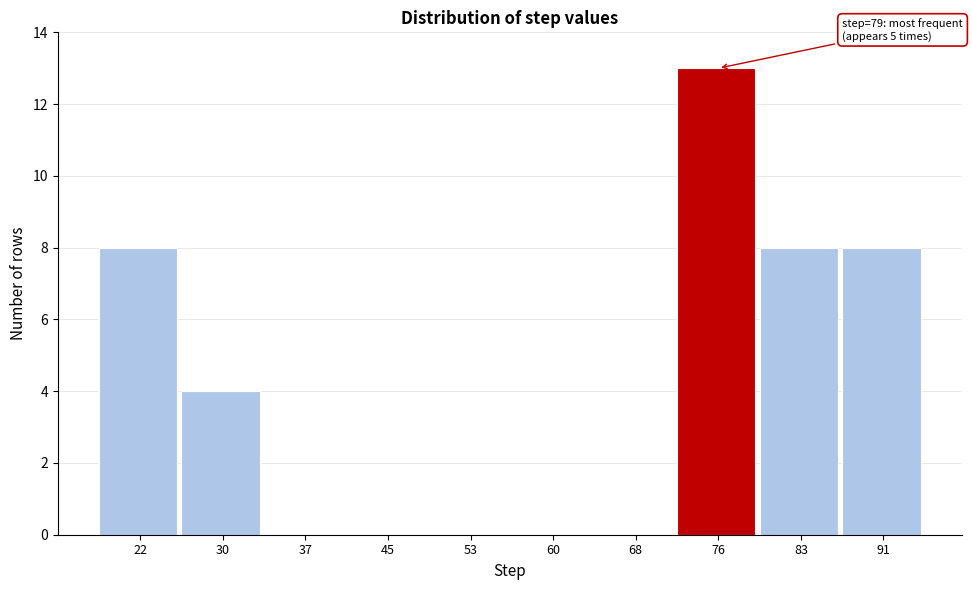

Which range on the x-axis has the tallest bar?

71.9 to 79.6